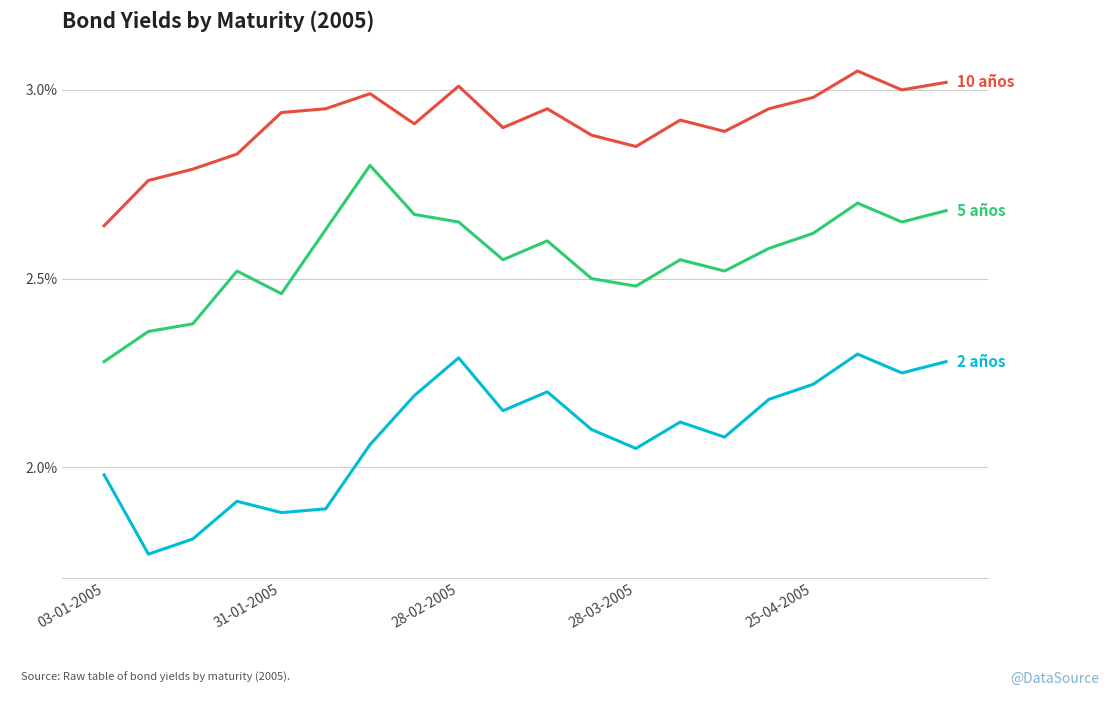

How many lines are shown in the chart?

3